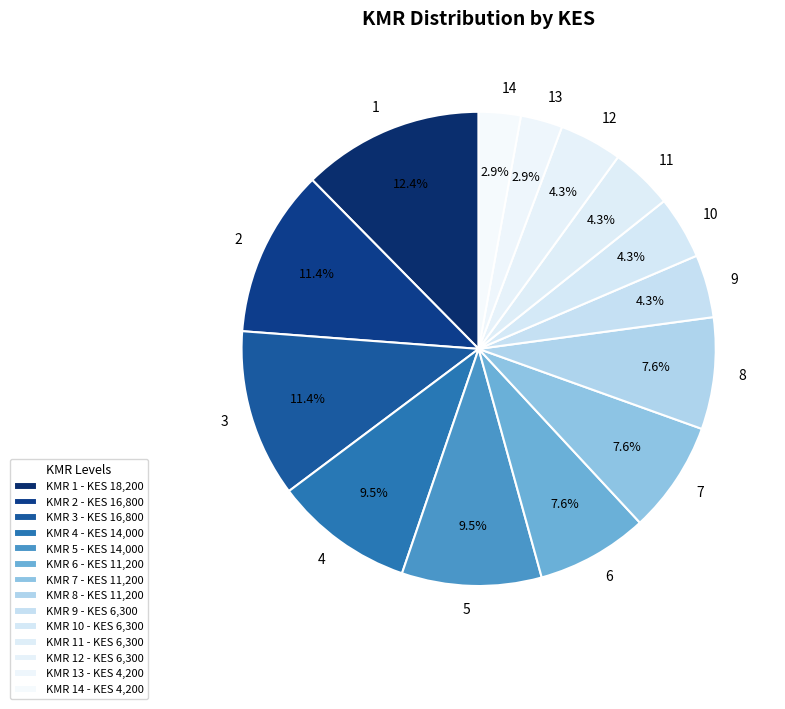

Which category has the biggest portion of the pie?

1